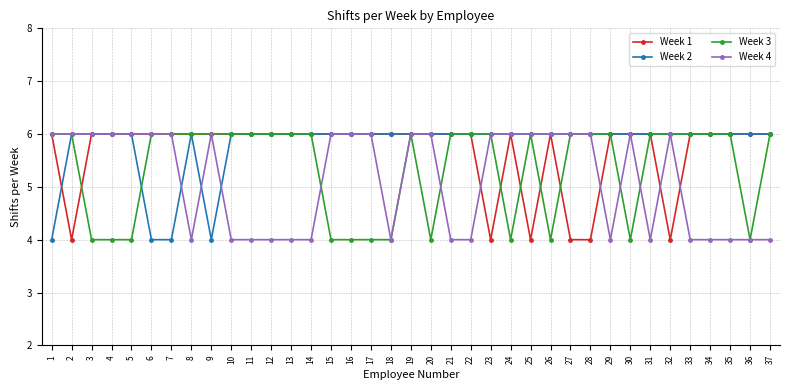

What is the sum of all Week 3 values?

198